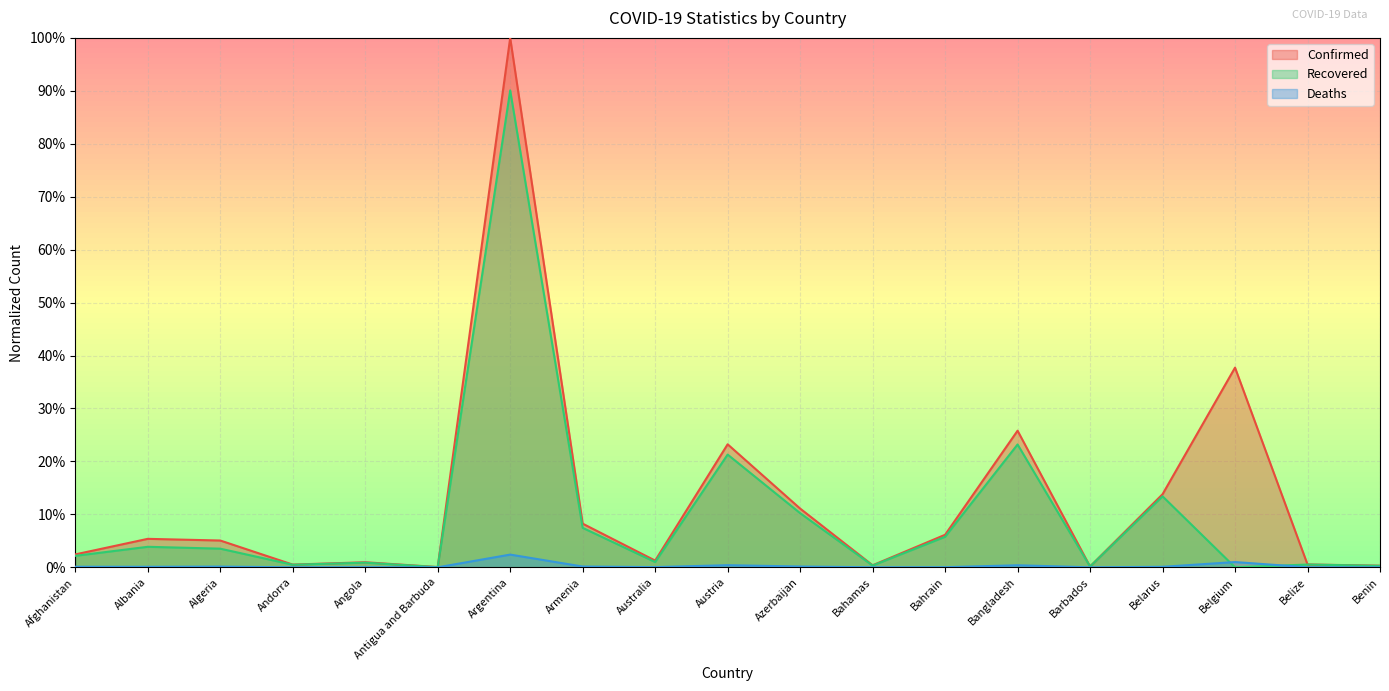

In Recovered, how many points are lower than both neighbors (excluding endpoints)?

6